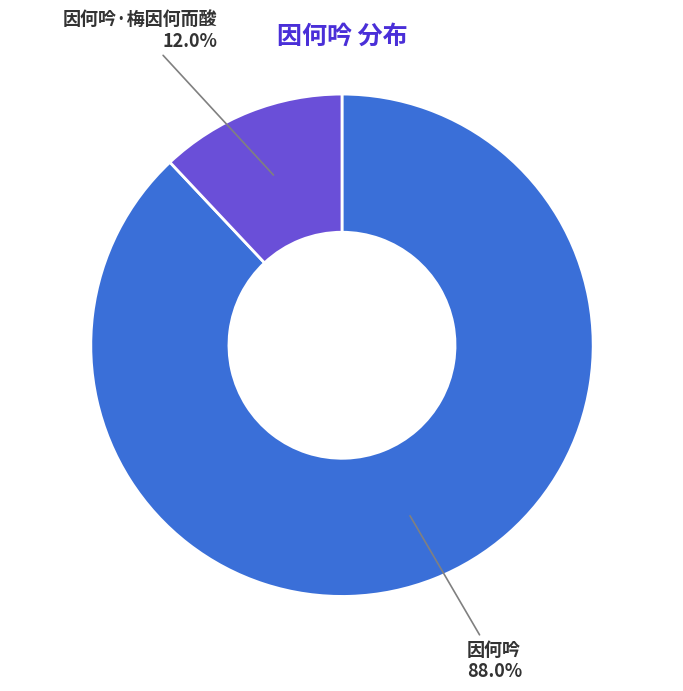

Is it true that 因何吟 is 88% of the pie?

True